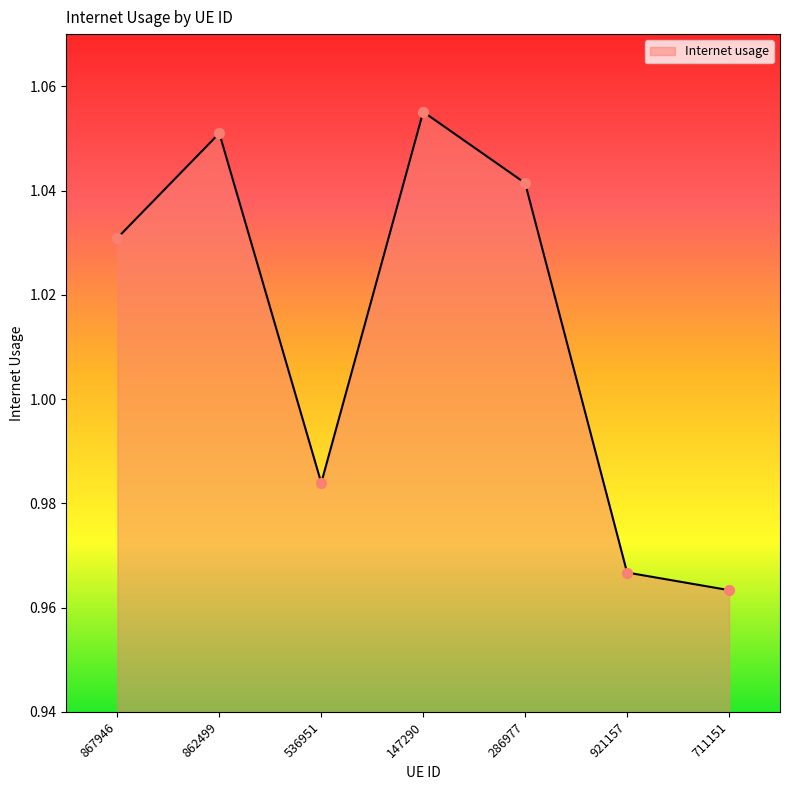

Which has a higher value, 536951 or 862499?

862499